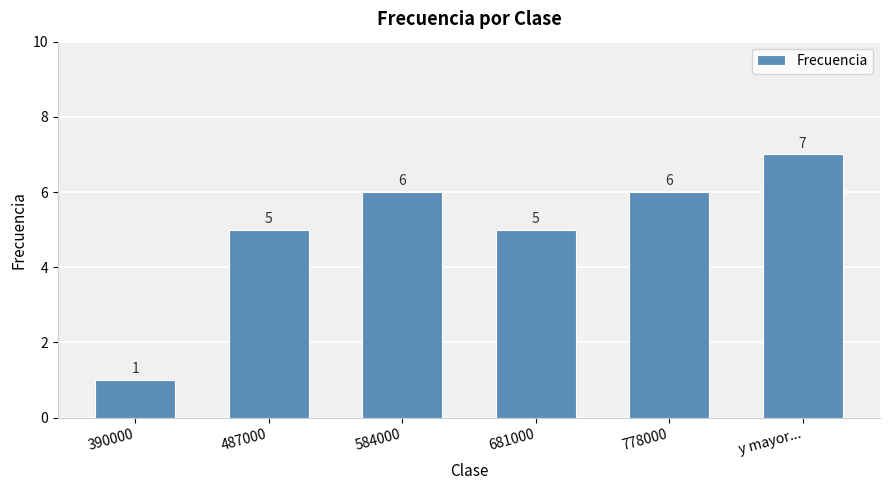

What is the minimum value shown in the chart?

1